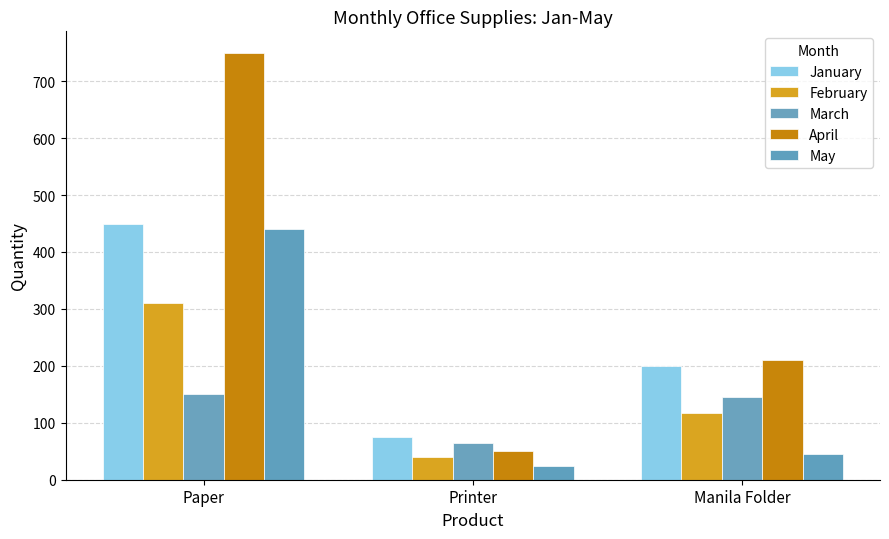

What is the difference between the second highest and minimum values in the March series?

80